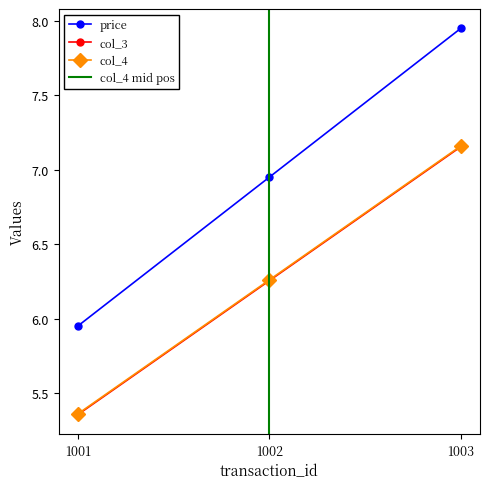

At which category is the sum across all series the highest?

1003